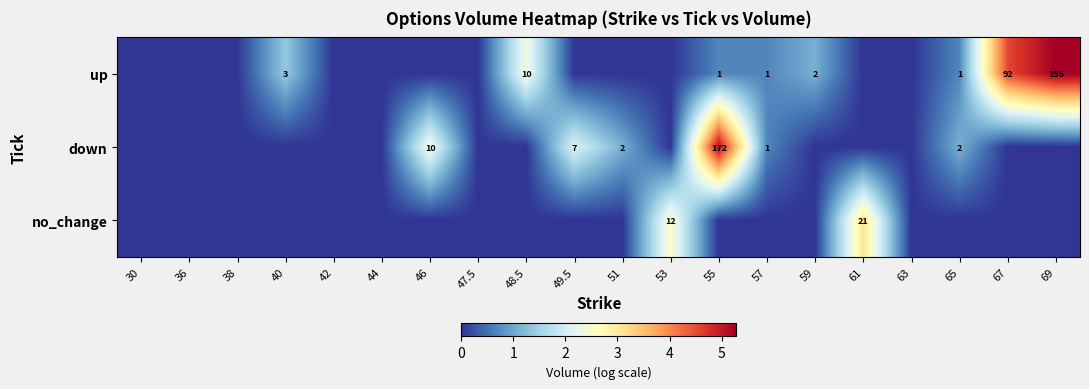

Is it true that no_change equals 12 at 53?

True